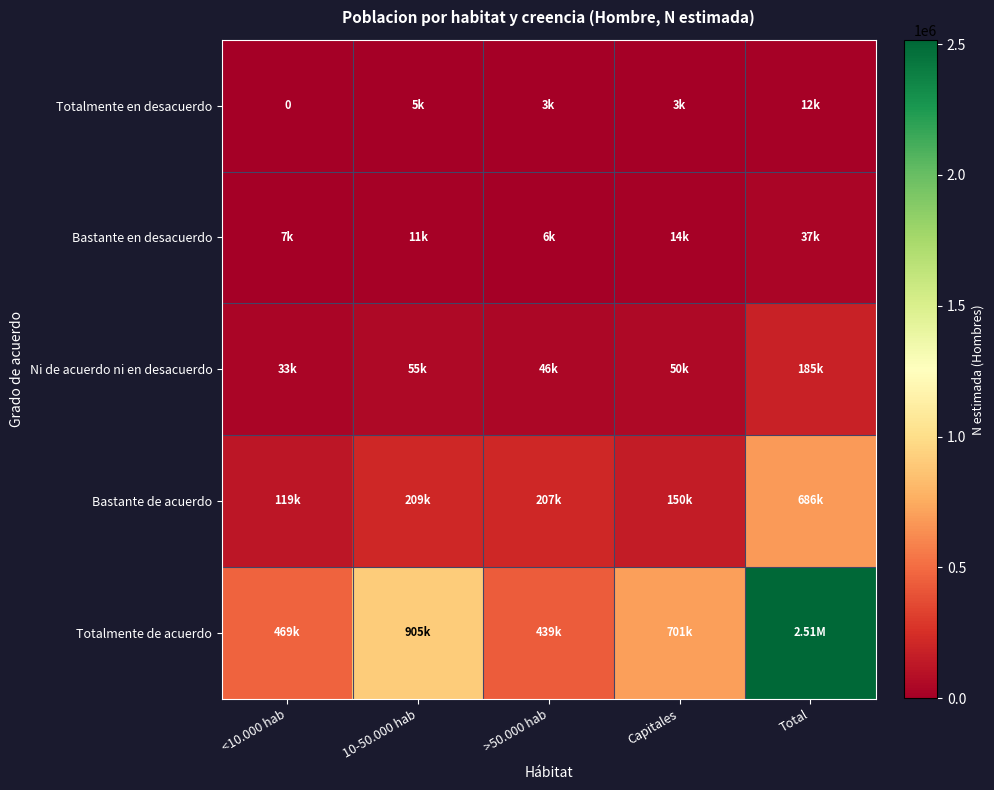

At which category does the chart reach its minimum across all series?

<10.000 hab